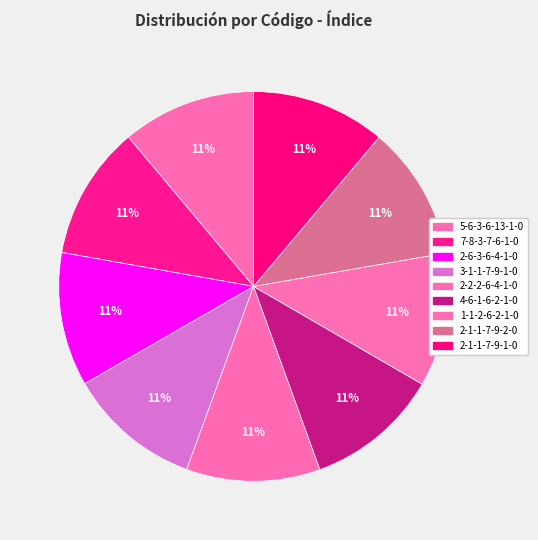

Rank the categories by value from lowest to highest.

1-1-2-6-2-1-0, 2-6-3-6-4-1-0, 3-1-1-7-9-1-0, 4-6-1-6-2-1-0, 2-2-2-6-4-1-0, 5-6-3-6-13-1-0, 7-8-3-7-6-1-0, 2-1-1-7-9-1-0, 2-1-1-7-9-2-0